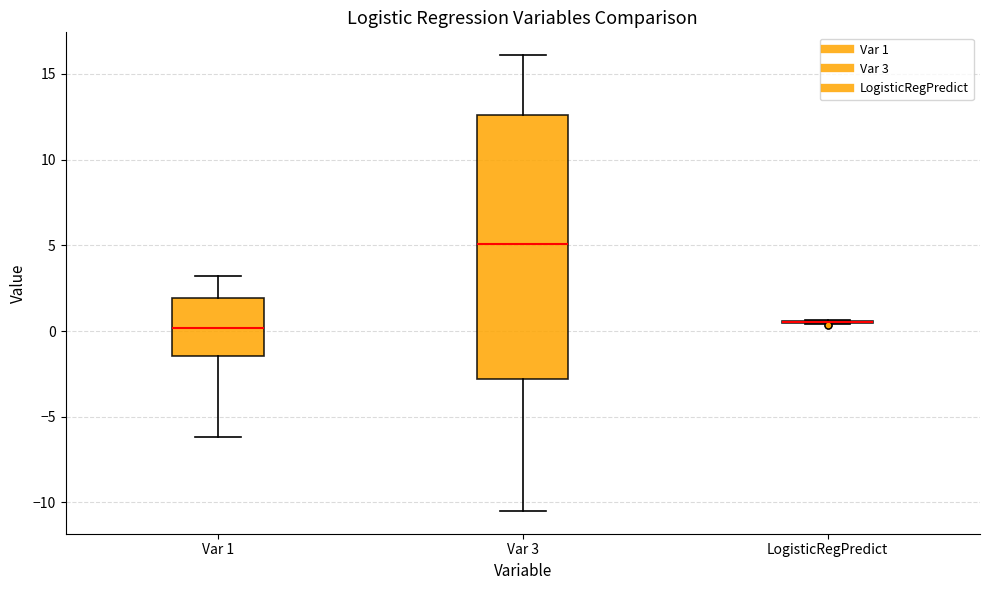

Reading left to right, read every box against the y-axis: the position of its median line, the range the box covers, and the ends of its whiskers. The values are not printed on the chart, so give them approximately, as read against the axis.

Var 1: median 0.0, box -1.5 to 2.0, whiskers -6.0 to 3.0
Var 3: median 5.0, box -3.0 to 12.5, whiskers -10.5 to 16.0
LogisticRegPredict: box collapsed to a line at 0.5, whiskers 0.5 to 0.5